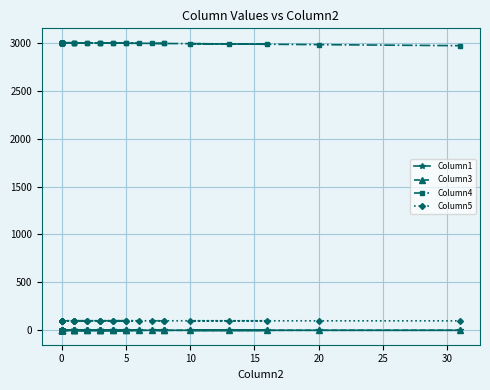

The value of Column4 at 22 is 4064.2. True or false?

False